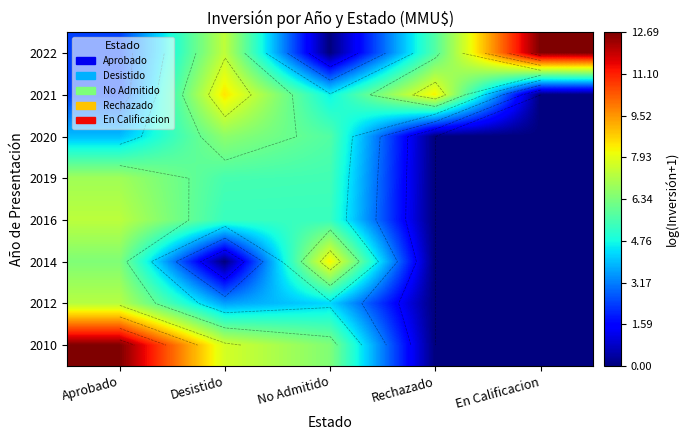

The 2022 series shows 12.4 at Desistido. True or false?

False